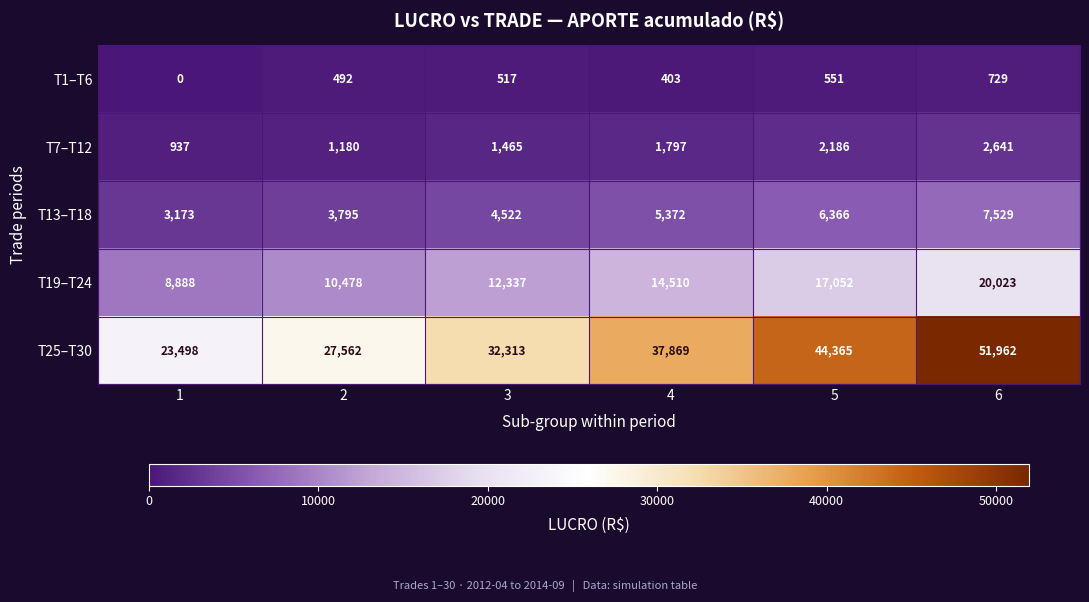

Reading left to right, transcribe all the data shown in this chart.

T1–T6: 1=0	2=492	3=517	4=403	5=551	6=729
T7–T12: 1=937	2=1180	3=1465	4=1797	5=2186	6=2641
T13–T18: 1=3173	2=3795	3=4522	4=5372	5=6366	6=7529
T19–T24: 1=8888	2=10478	3=12337	4=14510	5=17052	6=20023
T25–T30: 1=23498	2=27562	3=32313	4=37869	5=44365	6=51962